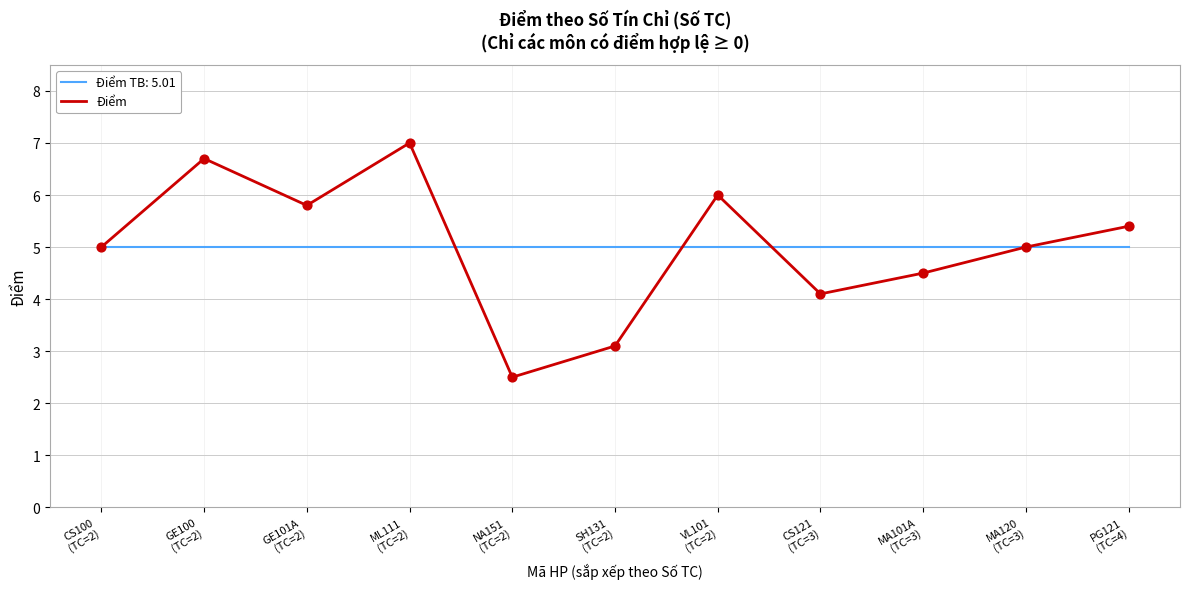

Which series has the largest range (max minus min)?

Điểm